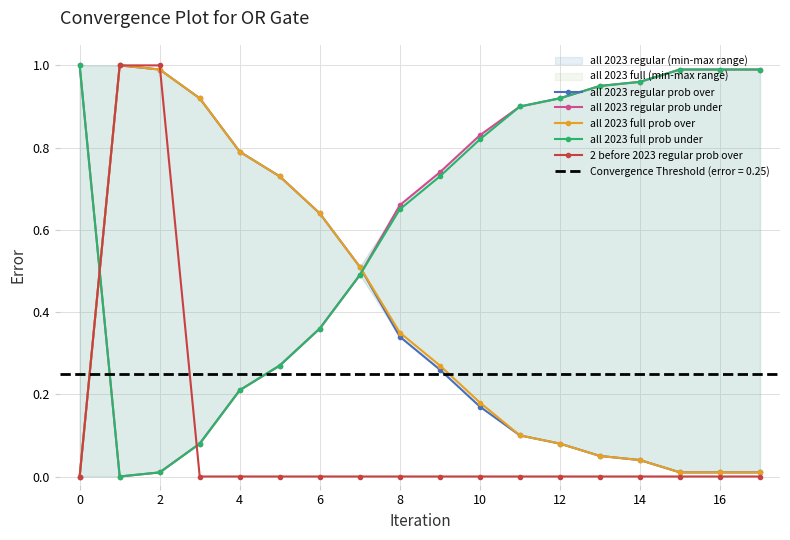

Which series has the largest total across all categories?

all 2023 regular prob under